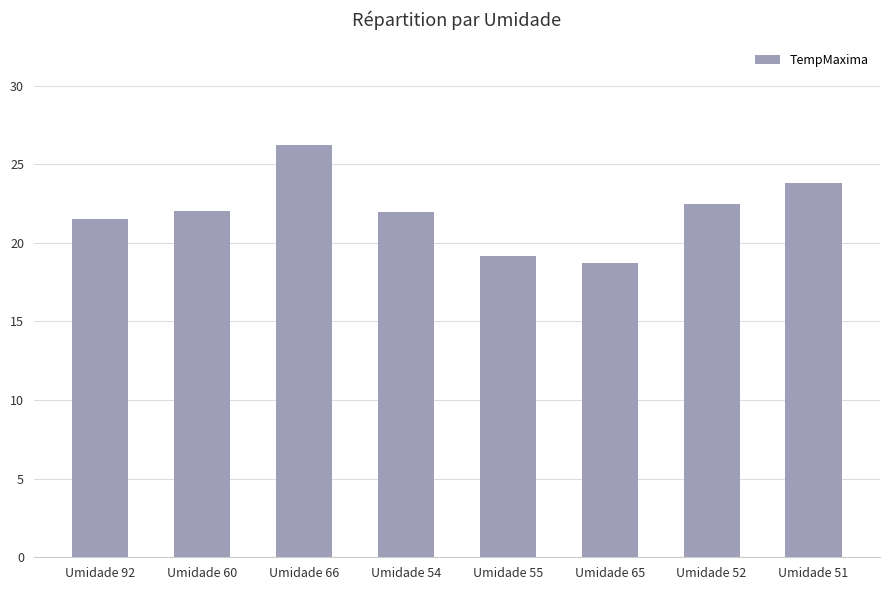

What is the difference between the values at Umidade 92 and Umidade 65?

2.8